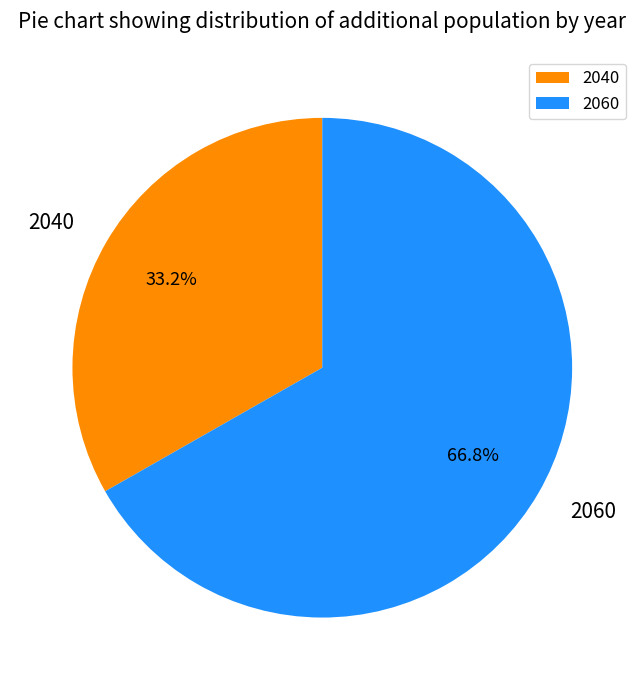

How many slices are in this pie chart?

2